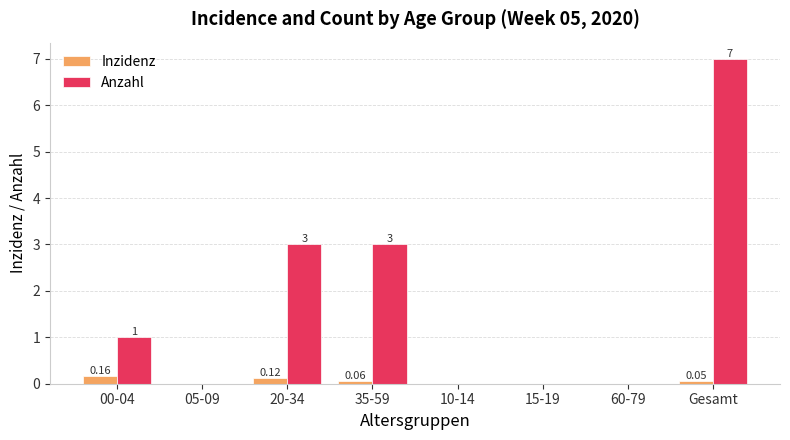

How many groups of bars are there?

8